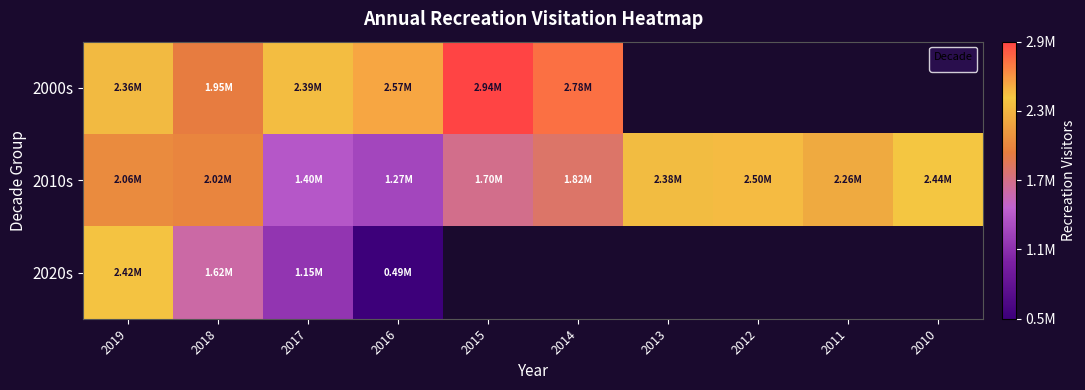

Reading left to right, extract all data points from this chart.

2019=2360109	2018=1954810	2017=2385387	2016=2572072	2015=2944976	2014=2779350